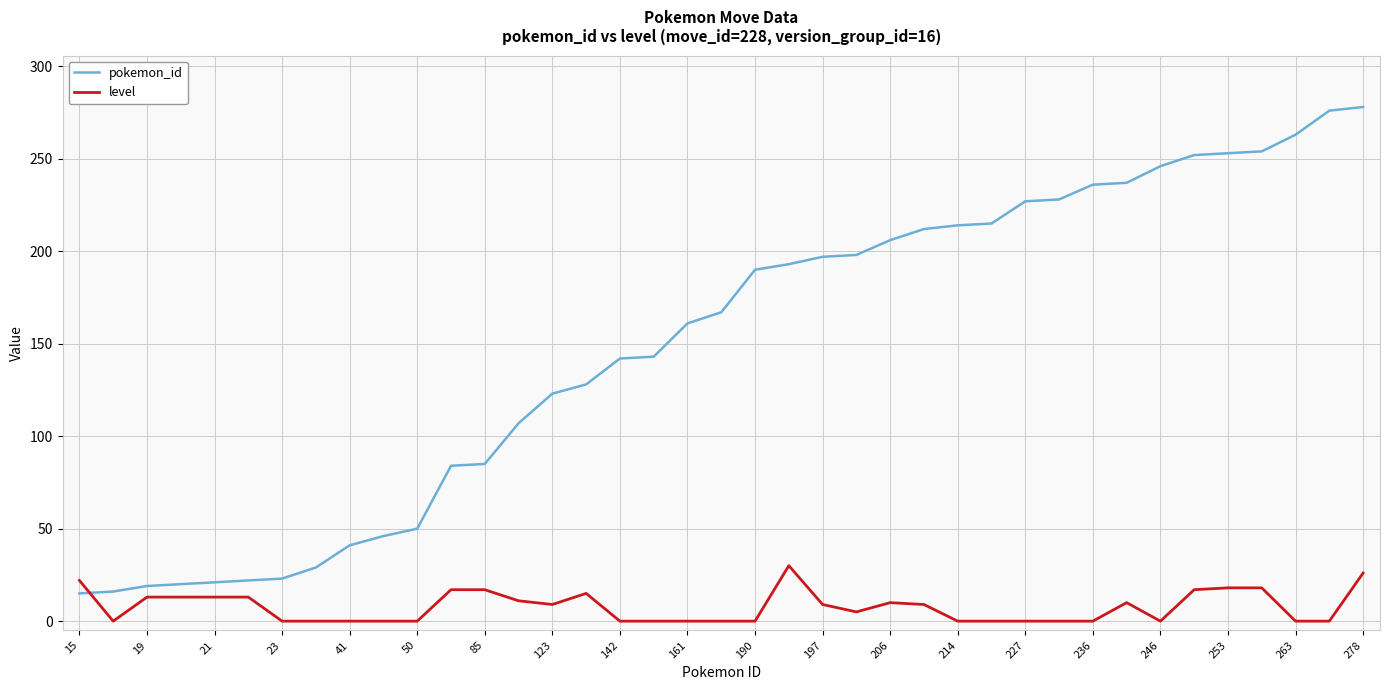

Rank the series by their maximum value, from highest to lowest.

pokemon_id, level